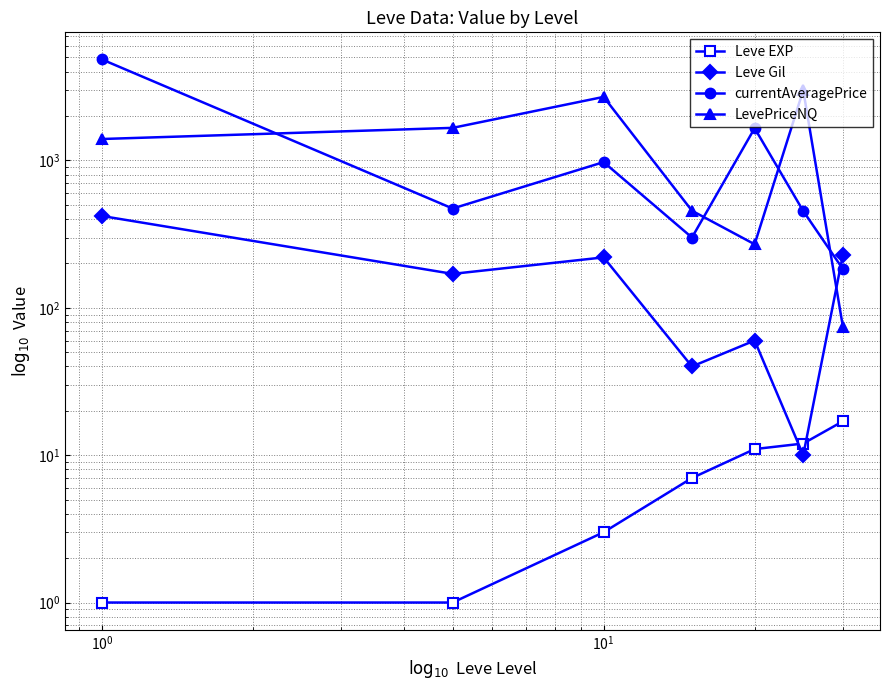

The LevePriceNQ series shows 1895 at $\mathdefault{10^{-2}}$. True or false?

False